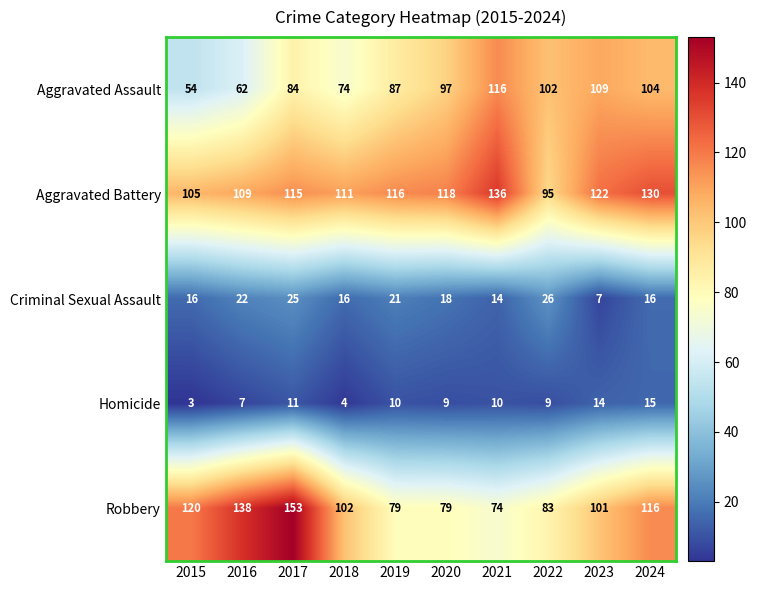

At how many categories does at least one series exceed 20?

10